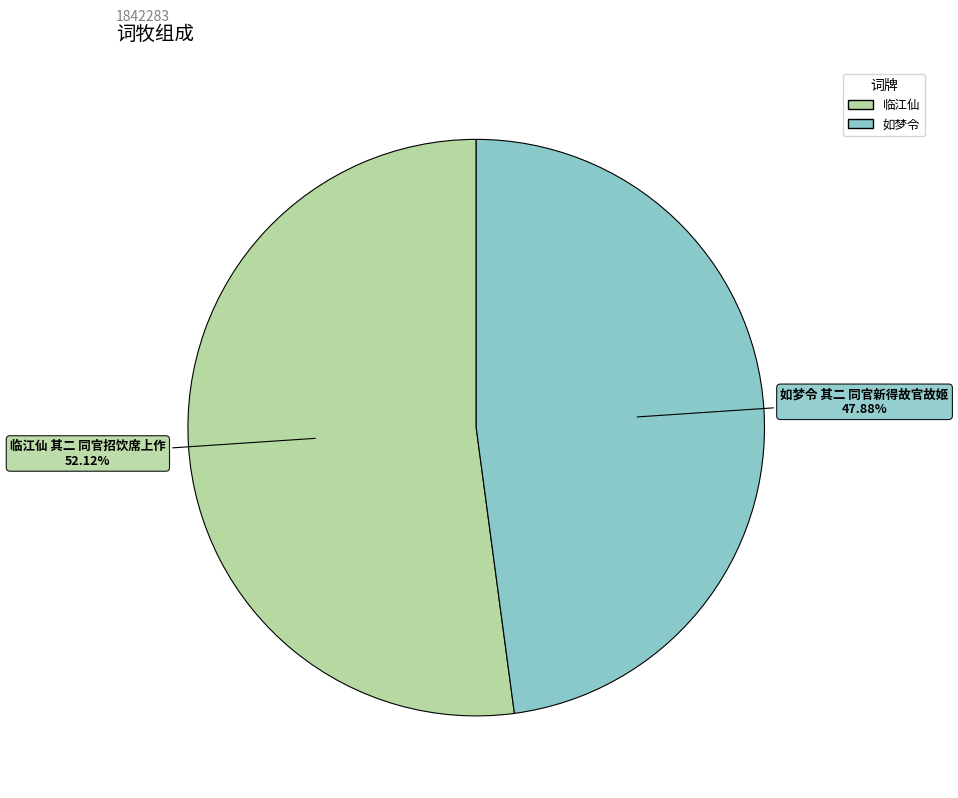

Is there a majority slice in this chart?

Yes